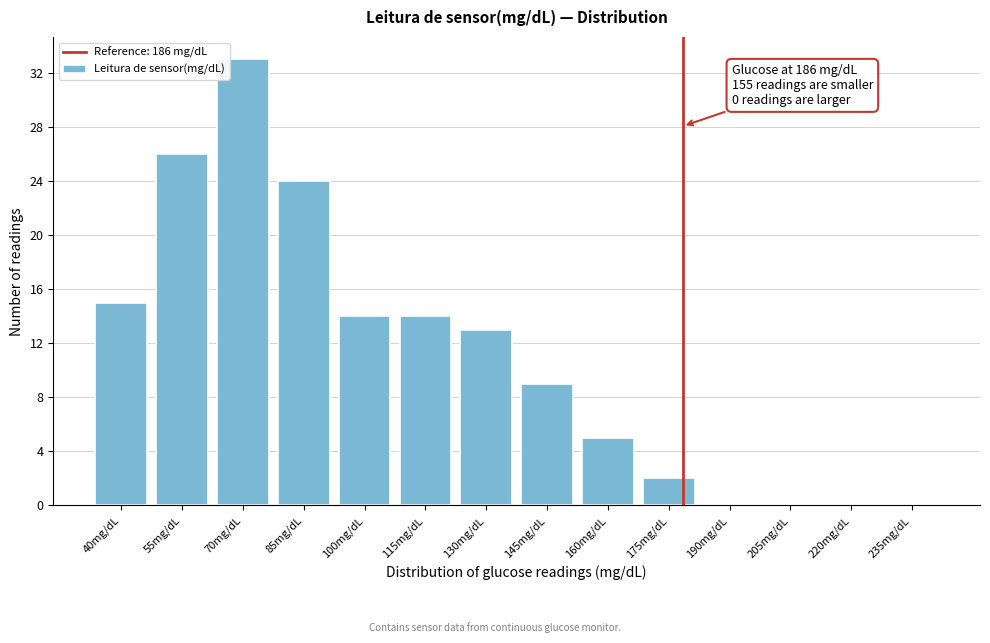

Reading right to left, extract all data points from this chart.

235mg/dL=0	220mg/dL=0	205mg/dL=0	190mg/dL=0	175mg/dL=2	160mg/dL=5	145mg/dL=9	130mg/dL=13	115mg/dL=14	100mg/dL=14	85mg/dL=24	70mg/dL=33	55mg/dL=26	40mg/dL=15